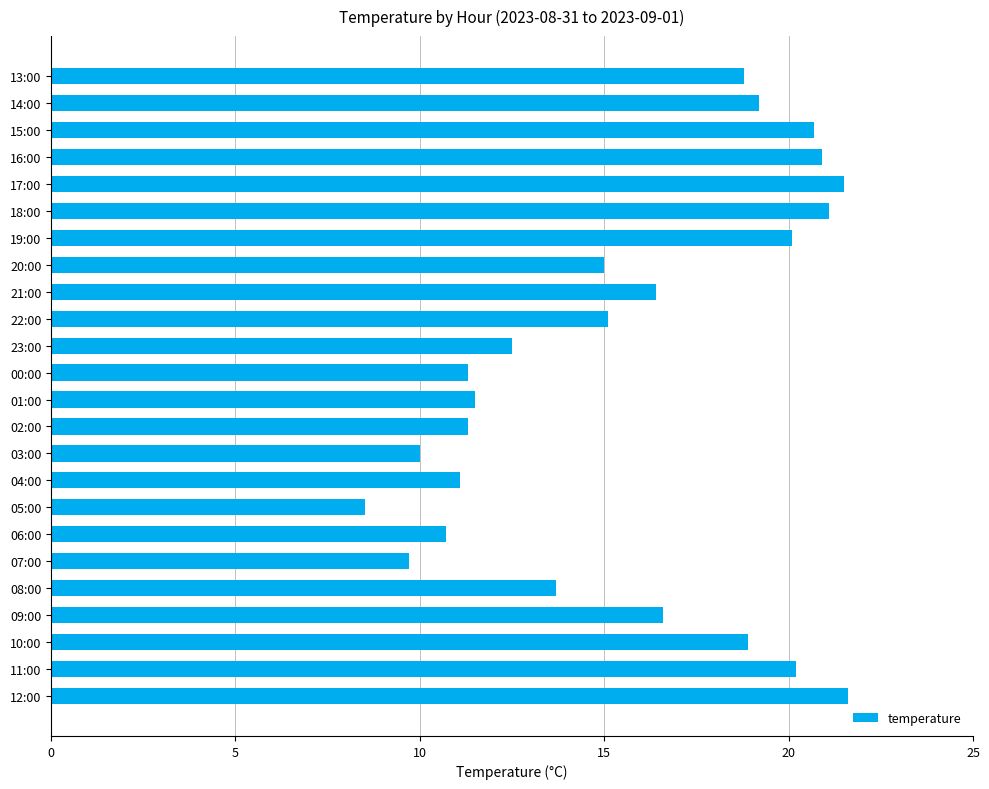

What position from the top is 05:00?

17